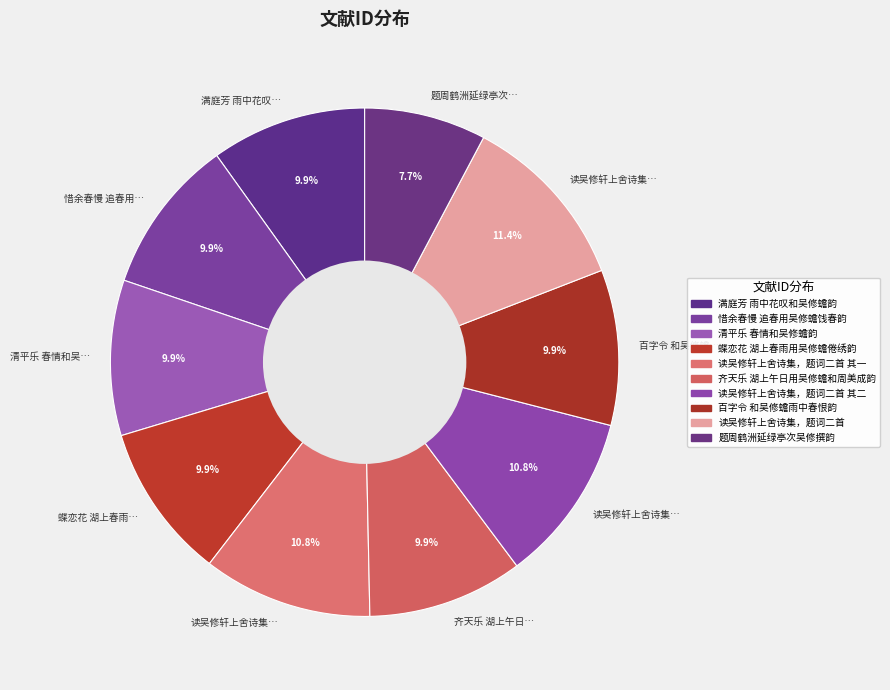

How many slices are in this pie chart?

10